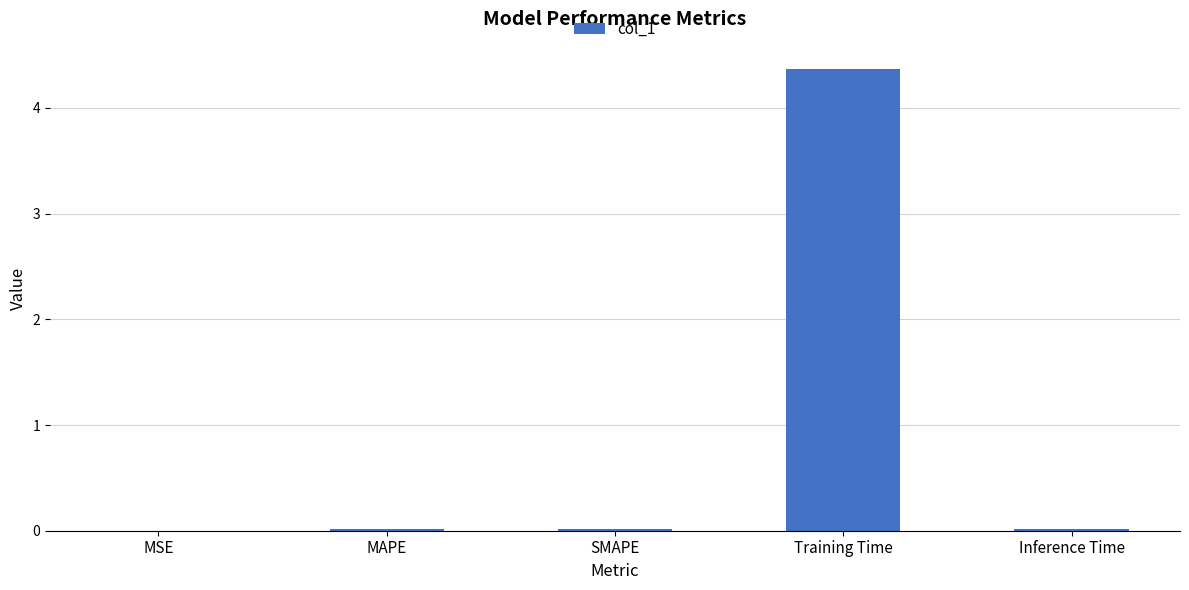

What is the greatest value displayed?

4.4